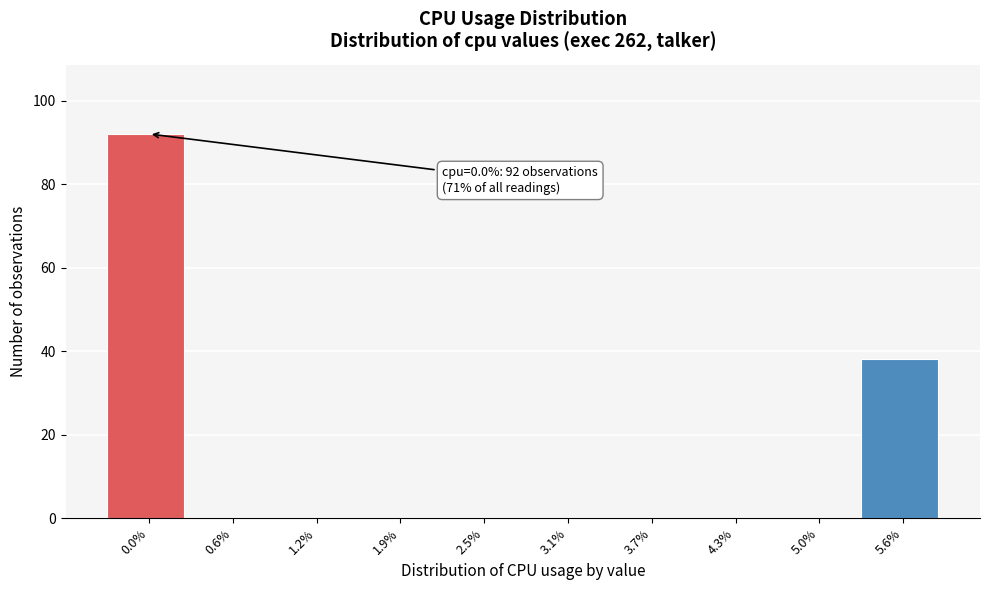

Reading right to left, extract all data points from this chart.

5.6%=38	5.0%=0	4.3%=0	3.7%=0	3.1%=0	2.5%=0	1.9%=0	1.2%=0	0.6%=0	0.0%=92